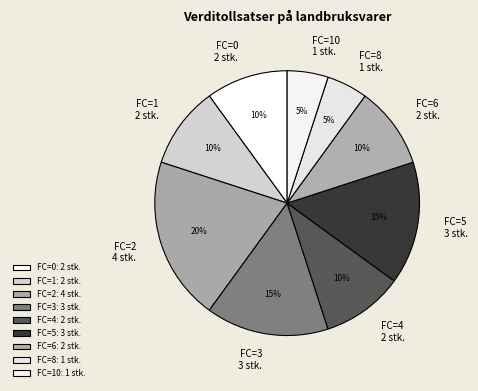

To the nearest percent, what percentage of the pie is FC=0 2 stk.?

10%